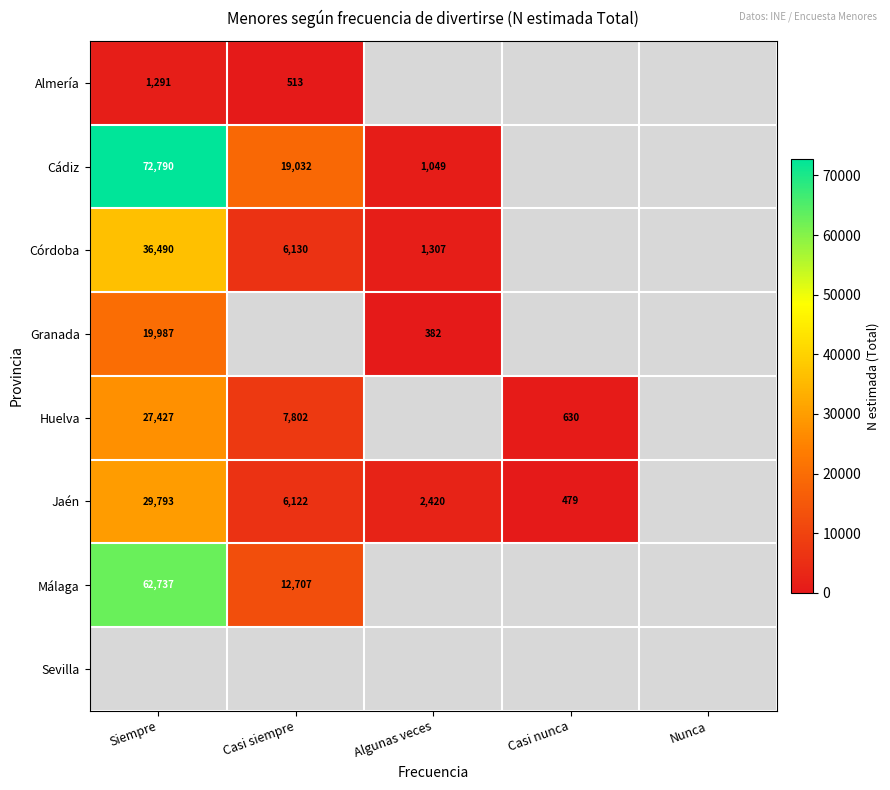

Is the value of Málaga at Casi siempre greater than the value of Huelva at Casi nunca?

Yes